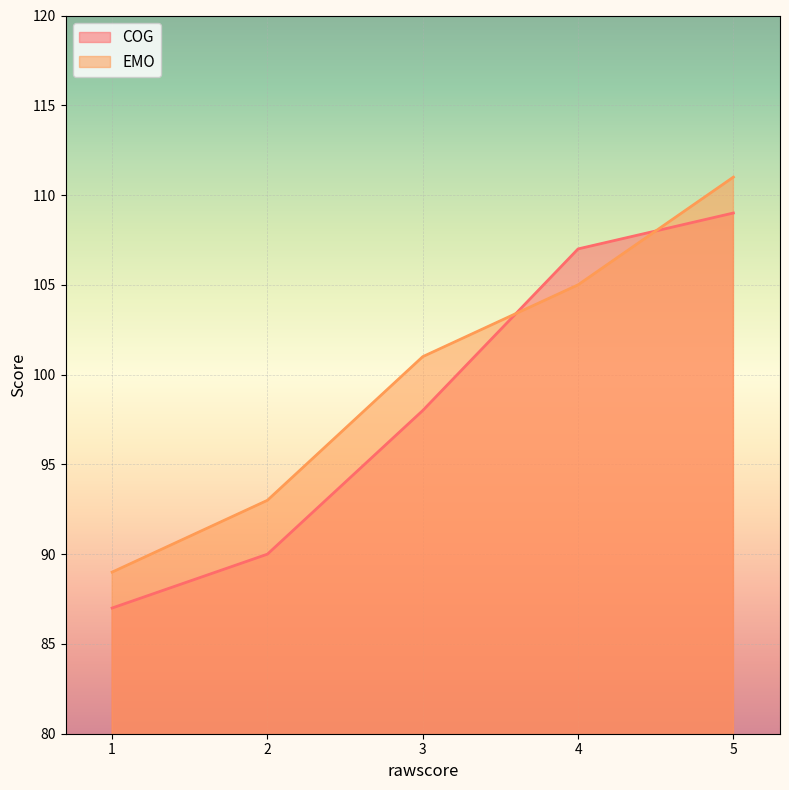

How many data points in EMO are above 101?

2